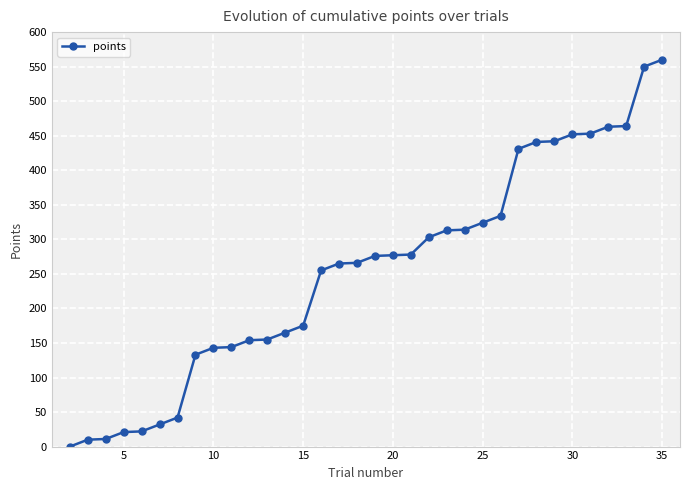

What is the greatest value displayed?

560